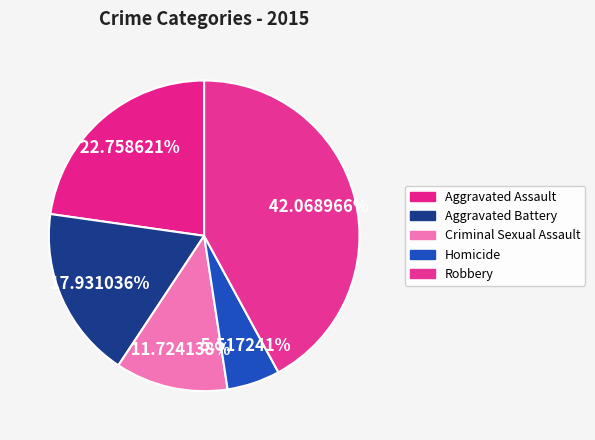

Count the number of slices in the pie.

5